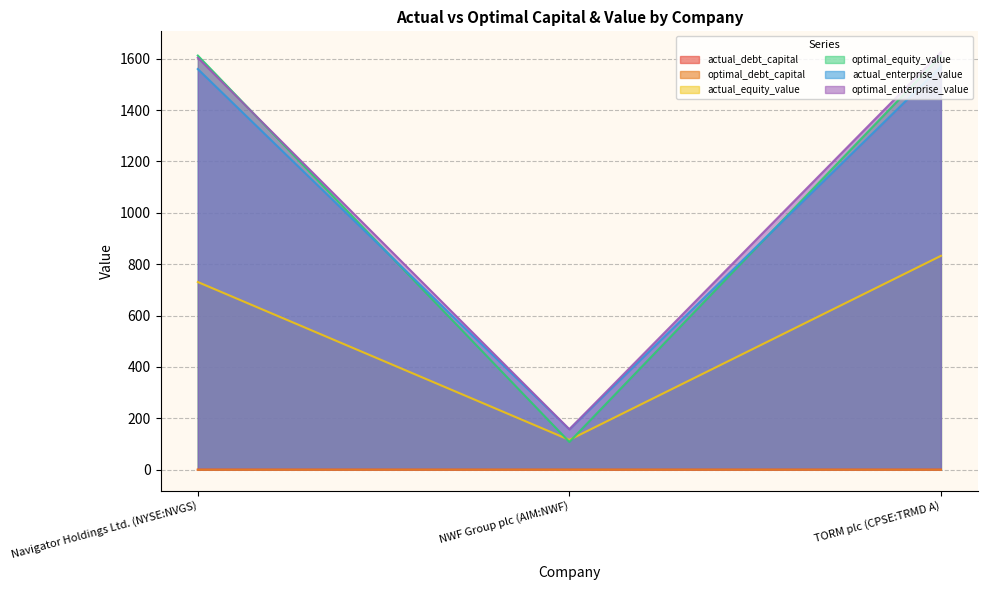

Rank the categories by actual_debt_capital value from highest to lowest.

Navigator Holdings Ltd. (NYSE:NVGS), TORM plc (CPSE:TRMD A), NWF Group plc (AIM:NWF)